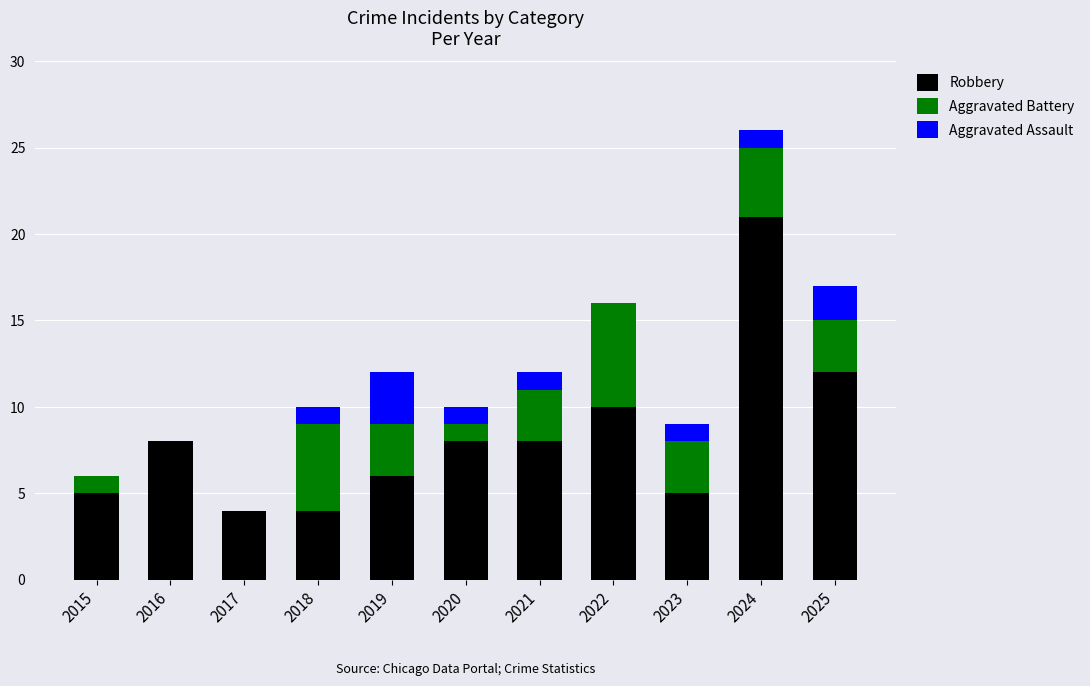

What is the sum of the Robbery values at 2020 and 2025?

20